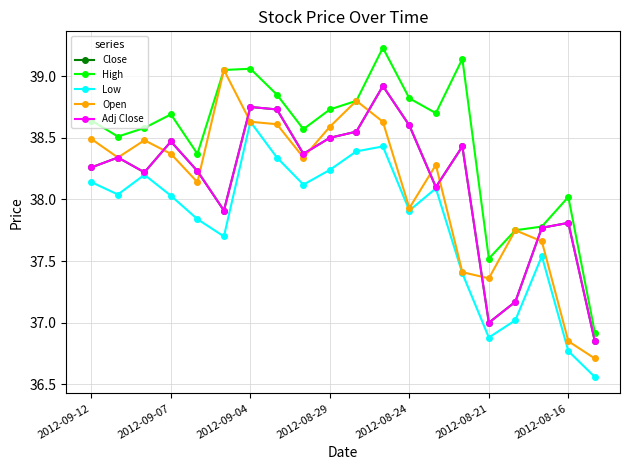

Does the chart have visible grid lines?

Yes